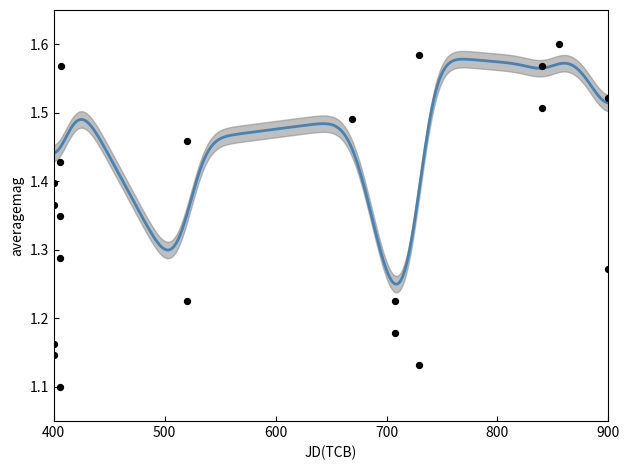

What is the change in value from 2457357.96811 to 2457483.33108?

+0.4